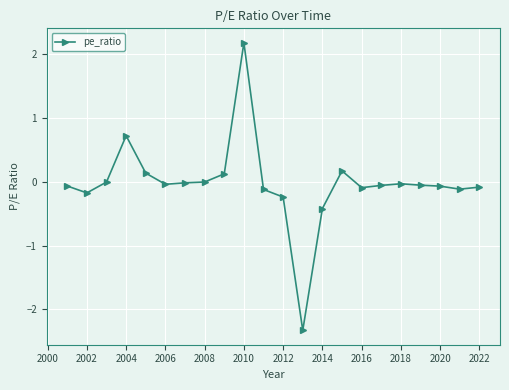

True or false: there are more than 0 points higher than both neighbors.

True